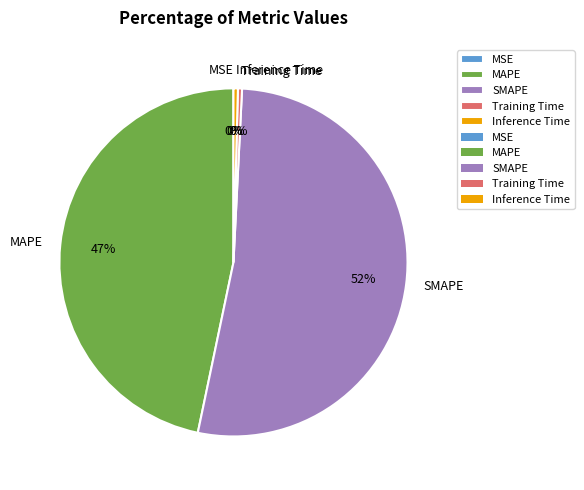

To the nearest percent, what percentage of the pie is MAPE?

47%